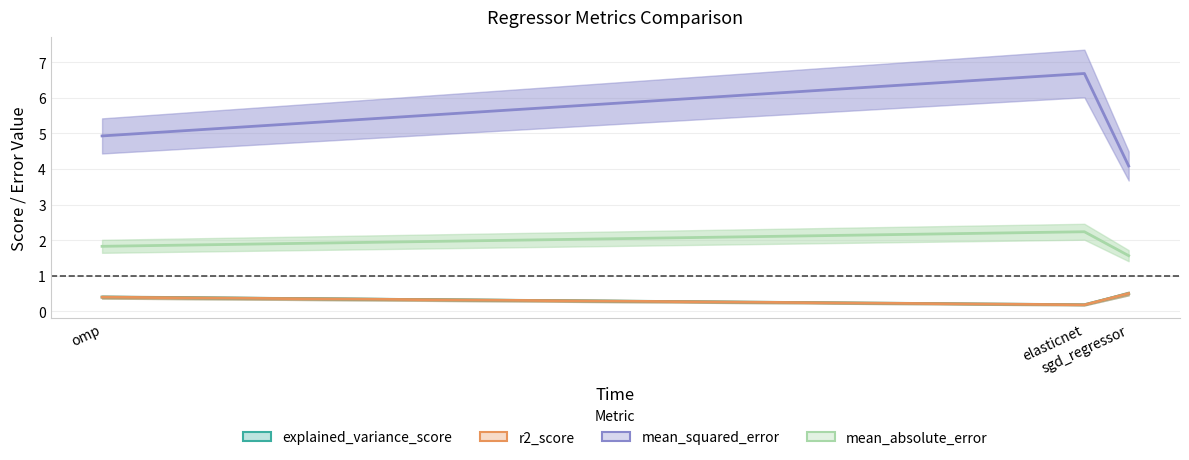

List the series in order of their peak value, lowest first.

r2_score, explained_variance_score, mean_absolute_error, mean_squared_error